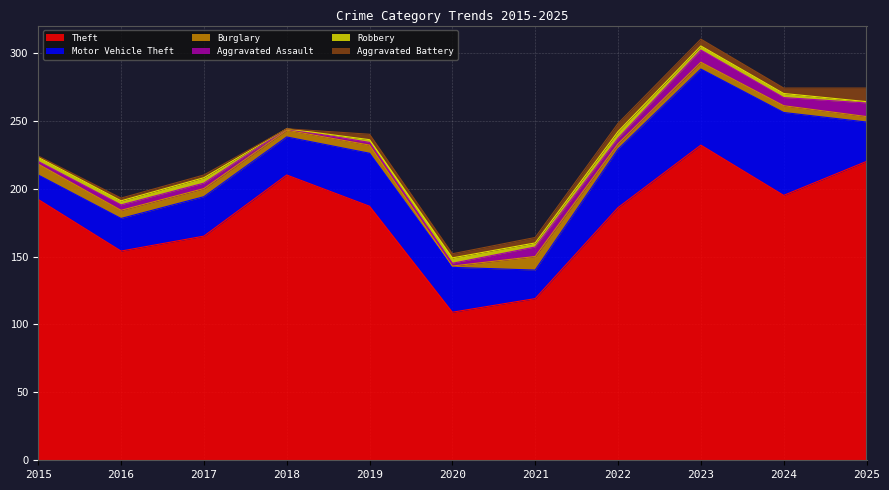

At which category is the sum across all series the highest?

2023